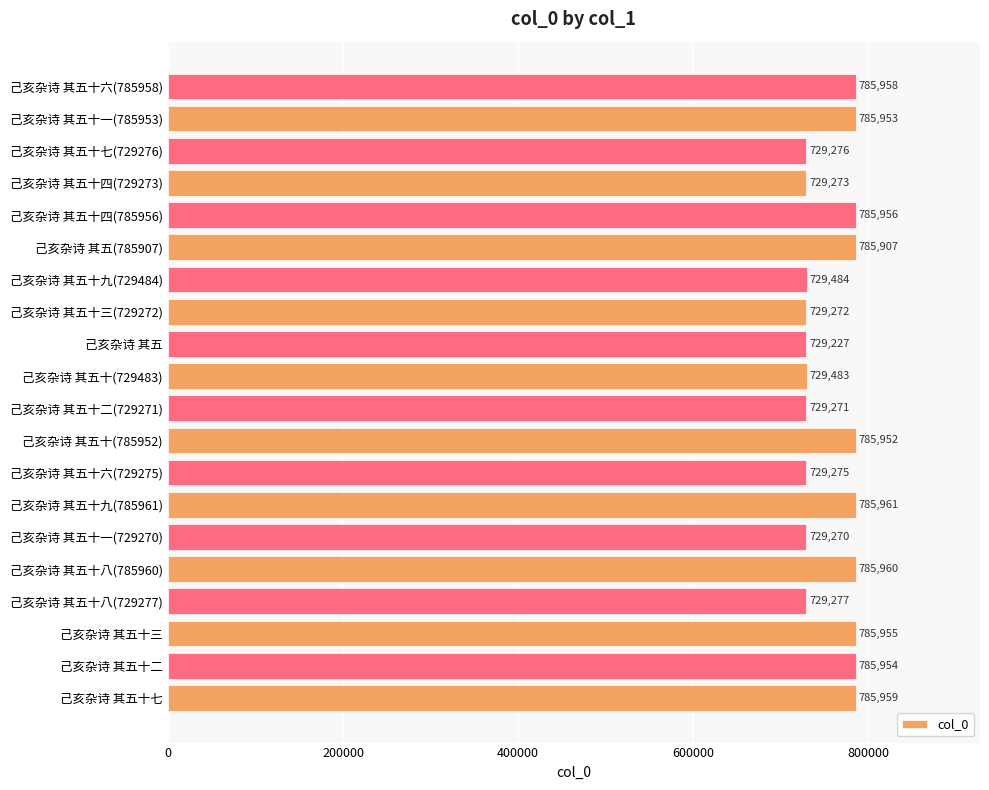

Which has a higher value, 己亥杂诗 其五十六(785958) or 己亥杂诗 其五(785907)?

己亥杂诗 其五十六(785958)